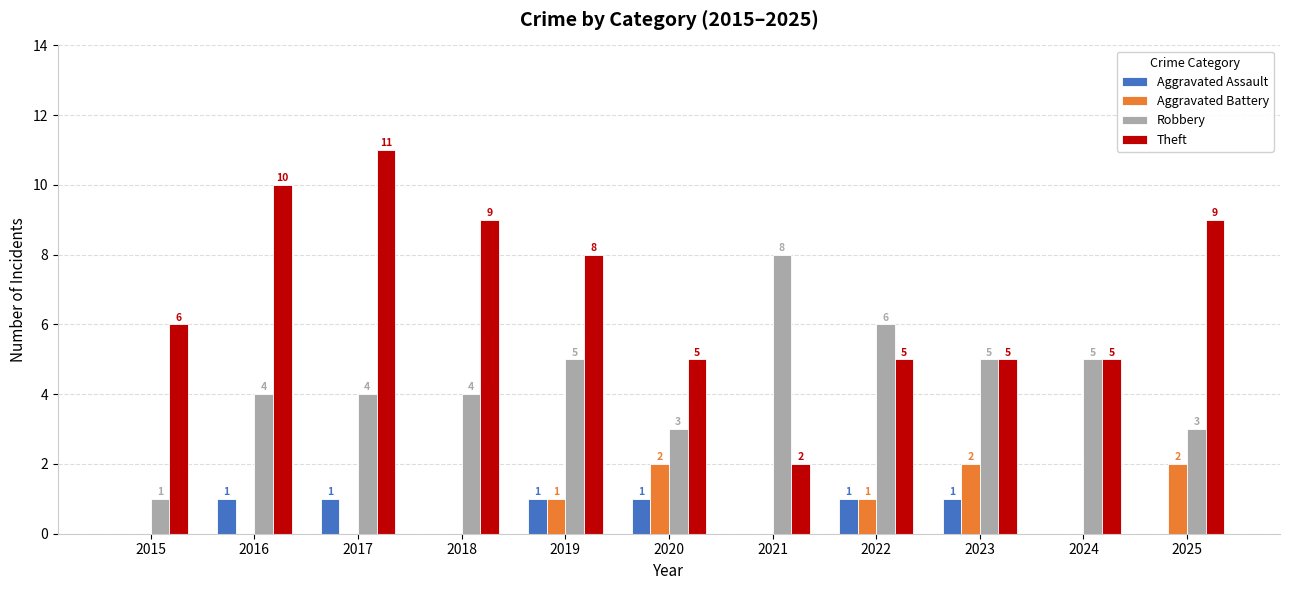

Is it true that Aggravated Assault equals 2 at 2022?

False